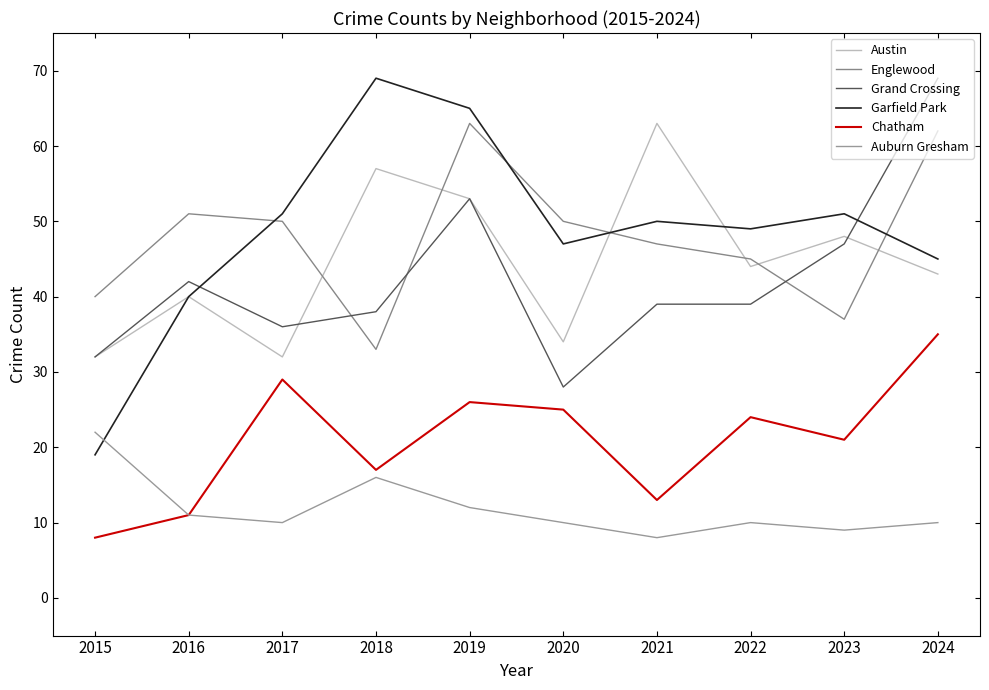

At which category does Chatham reach its first local valley?

2018